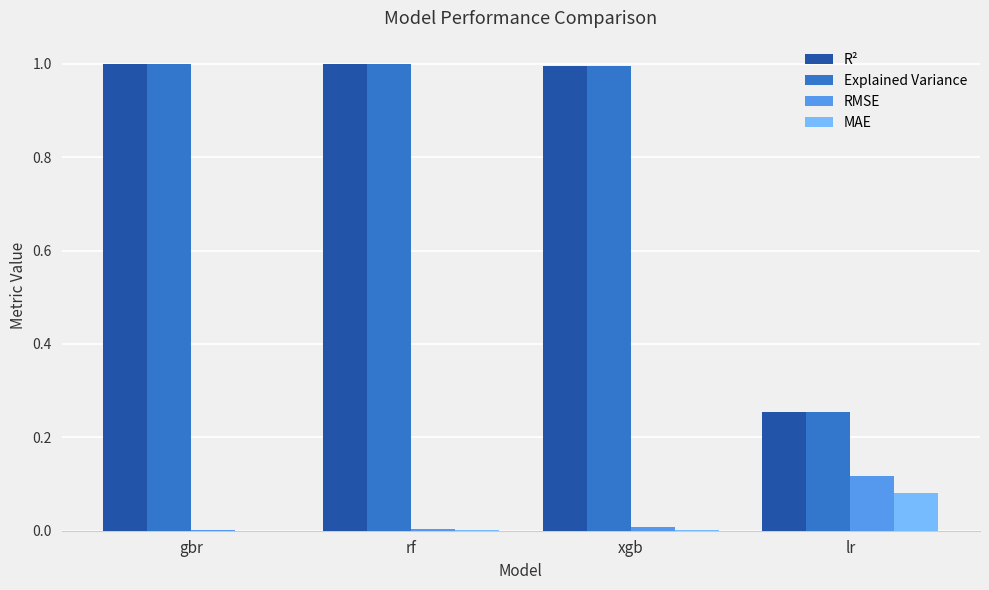

What is the sum of all Explained Variance values?

3.2